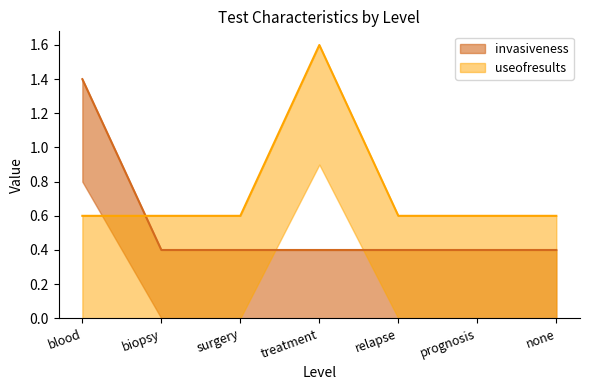

Which series has the largest range (max minus min)?

useofresults